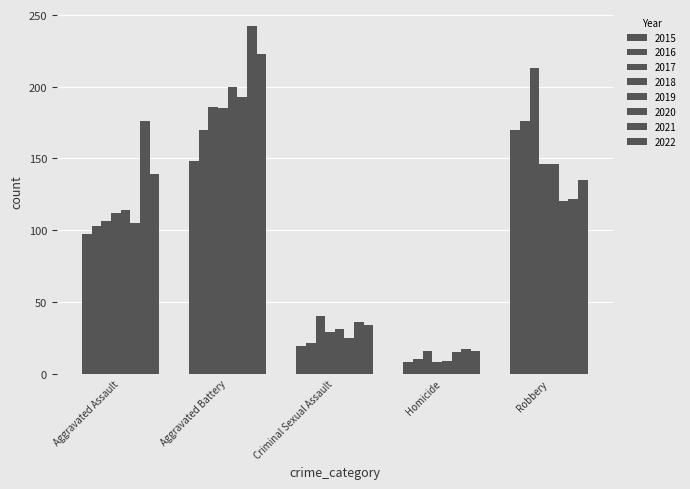

How many series are shown in this chart?

8